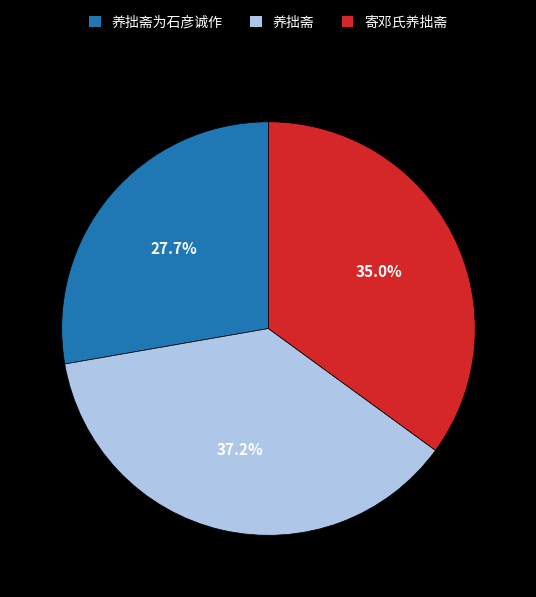

Is 养拙斋 the majority of the pie?

No